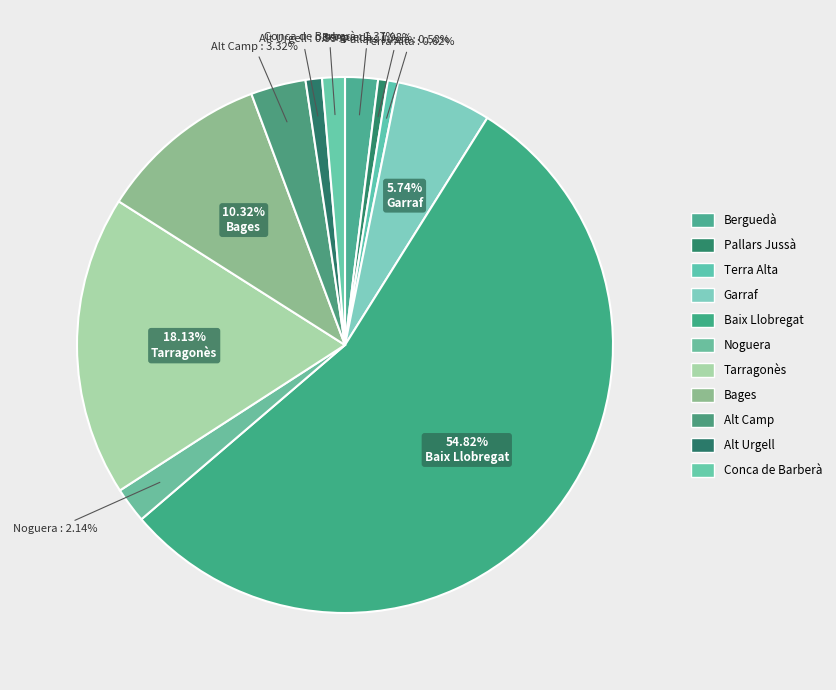

To the nearest percent, what percentage of the pie is Noguera?

2%